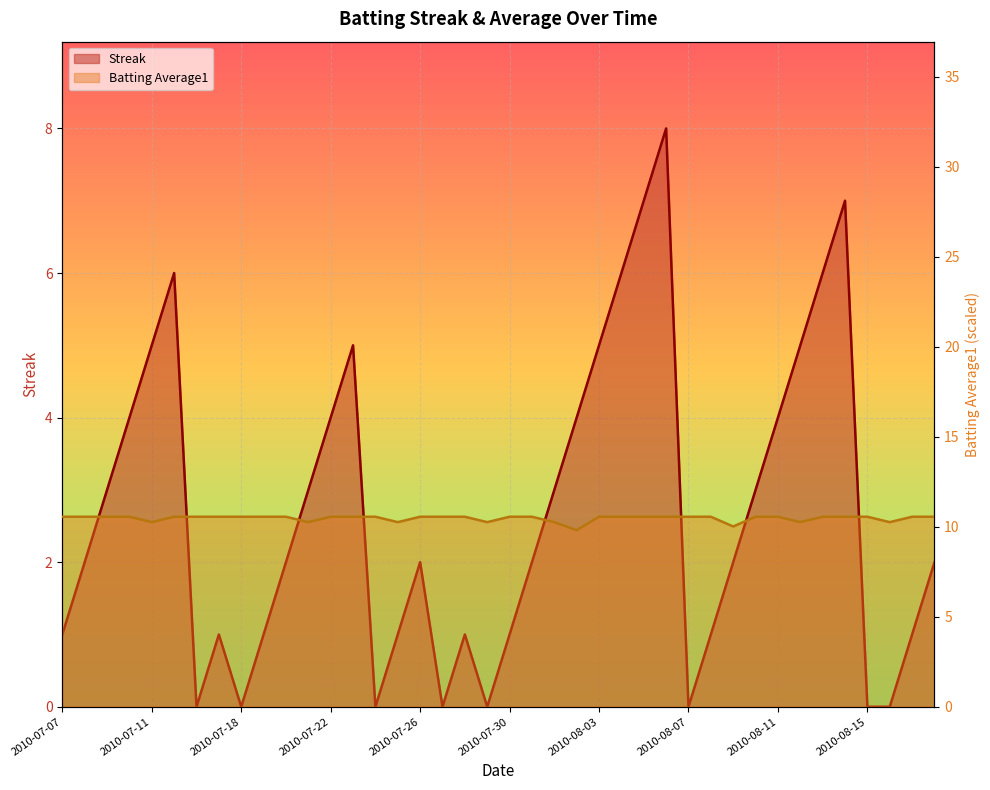

Where does the Streak series first go above 2?

2010-07-09